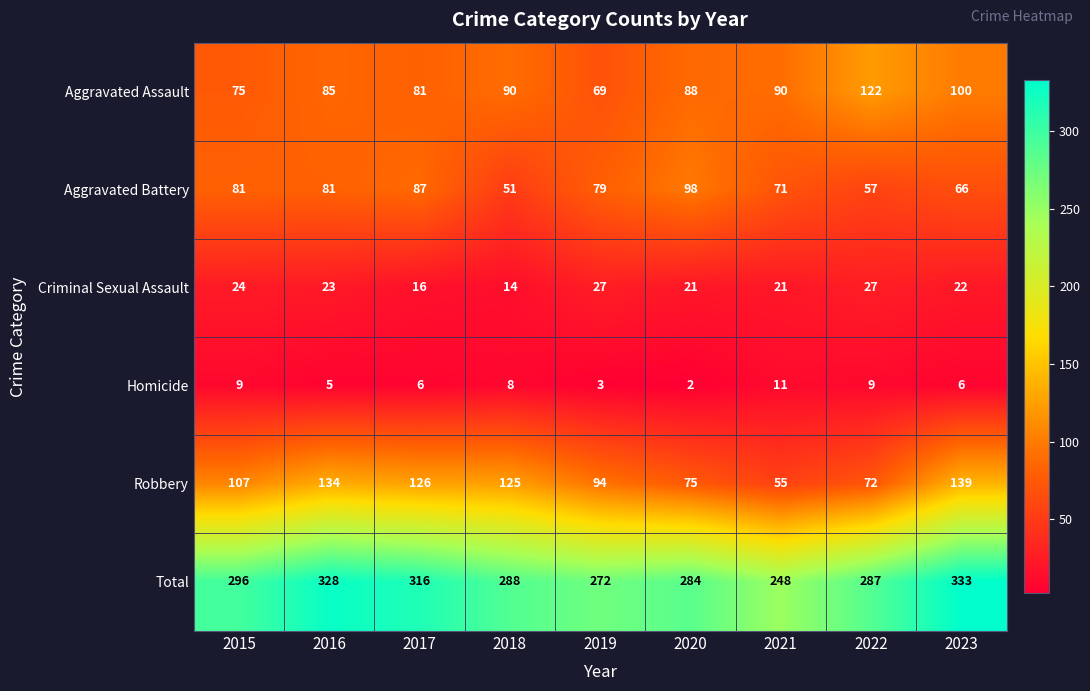

At which label does Criminal Sexual Assault first exceed 22?

2015